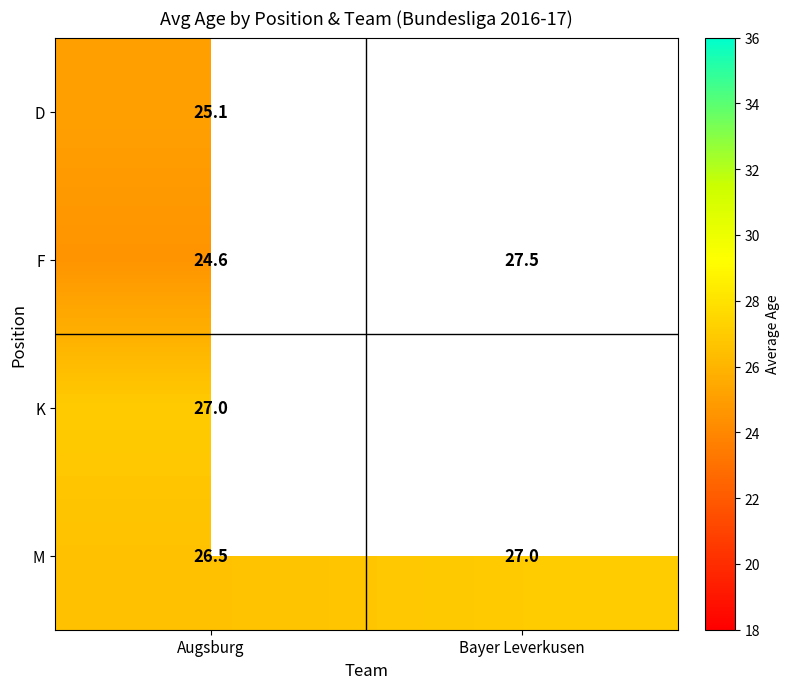

List the labels in order of F value, smallest first.

Augsburg, Bayer Leverkusen